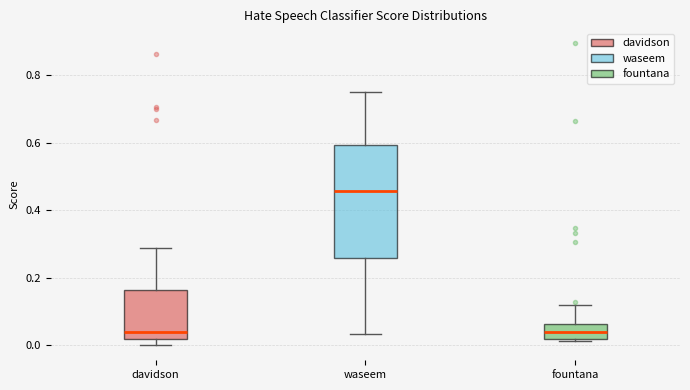

Comparing the boxes themselves (not the whiskers), which one is the tallest?

waseem